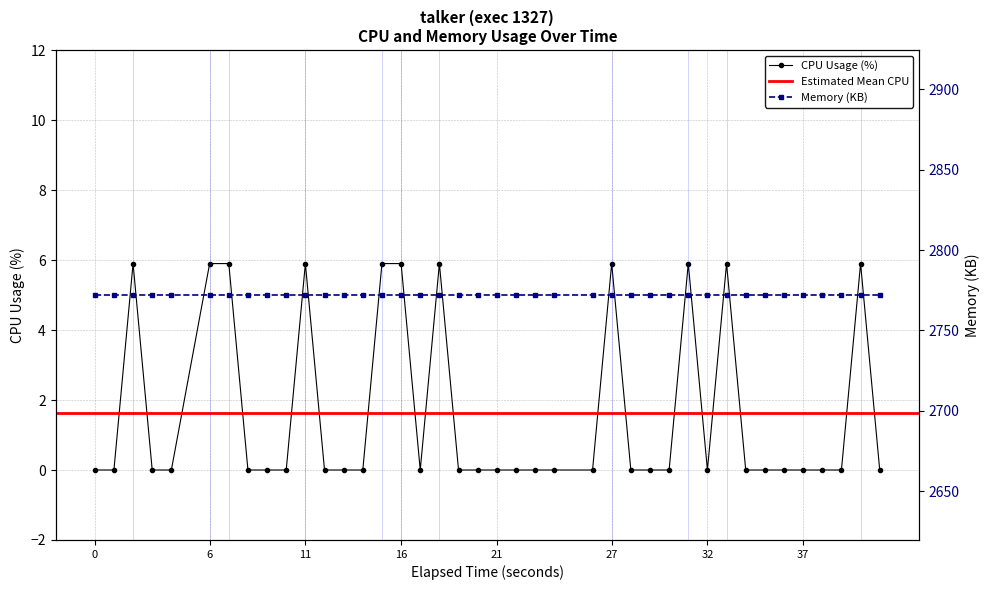

How many points are lower than both their immediate neighbors (excluding endpoints)?

2